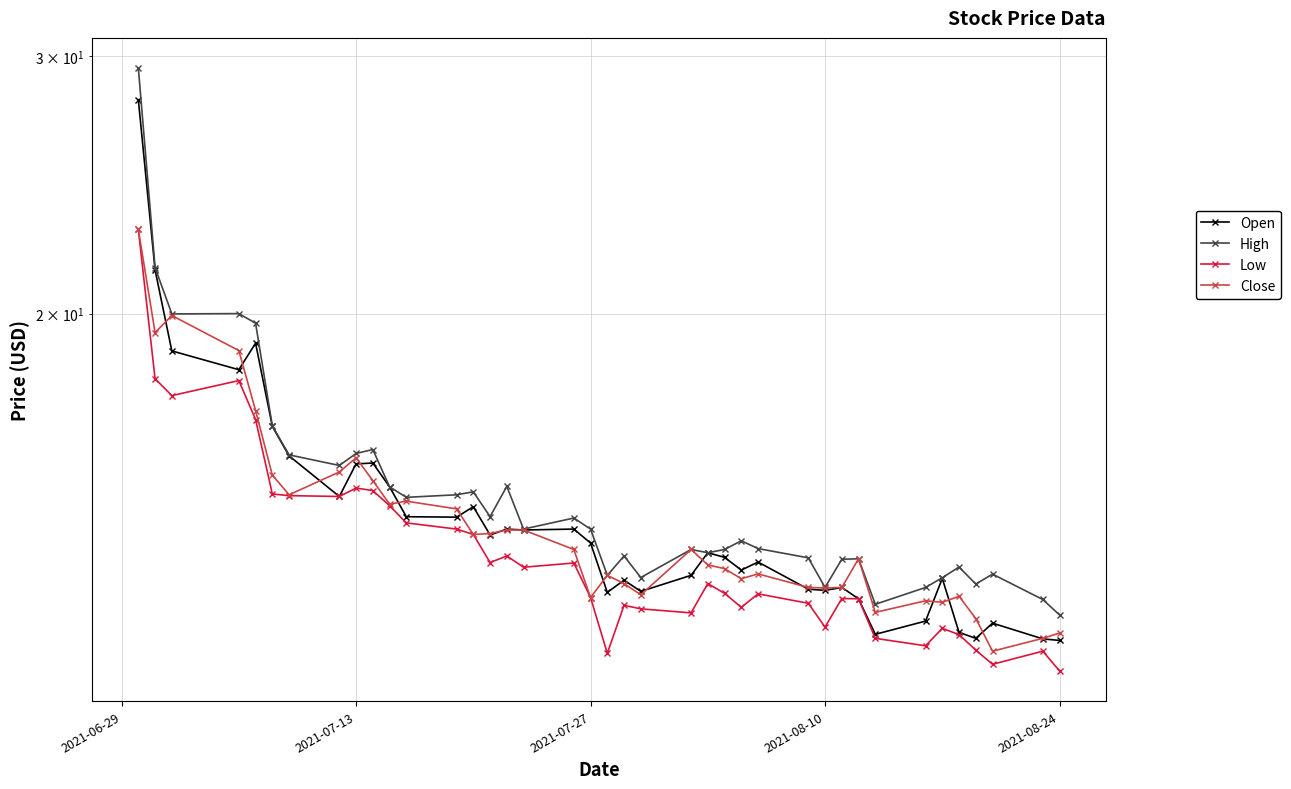

What is the sum of all High values?

591.4